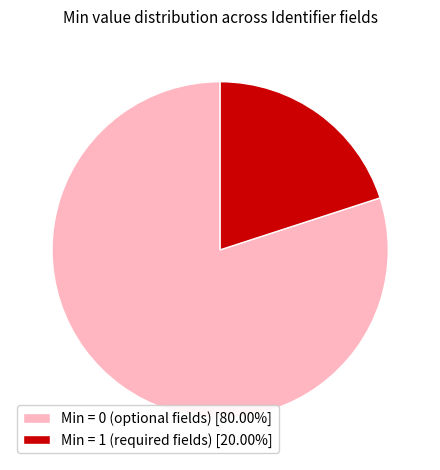

Combined, do Min = 1 (required fields) [20.00%] and Min = 0 (optional fields) [80.00%] account for over 50%?

Yes